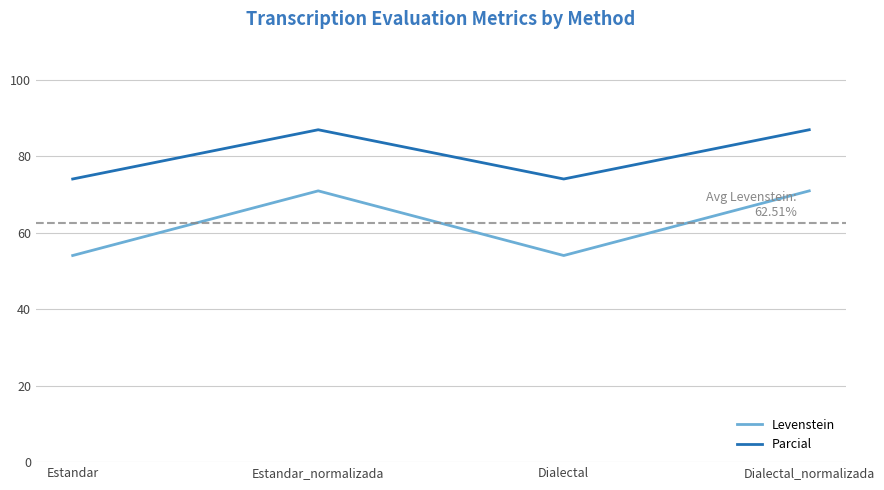

Between Estandar and Estandar_normalizada, which series saw the biggest shift?

Levenstein